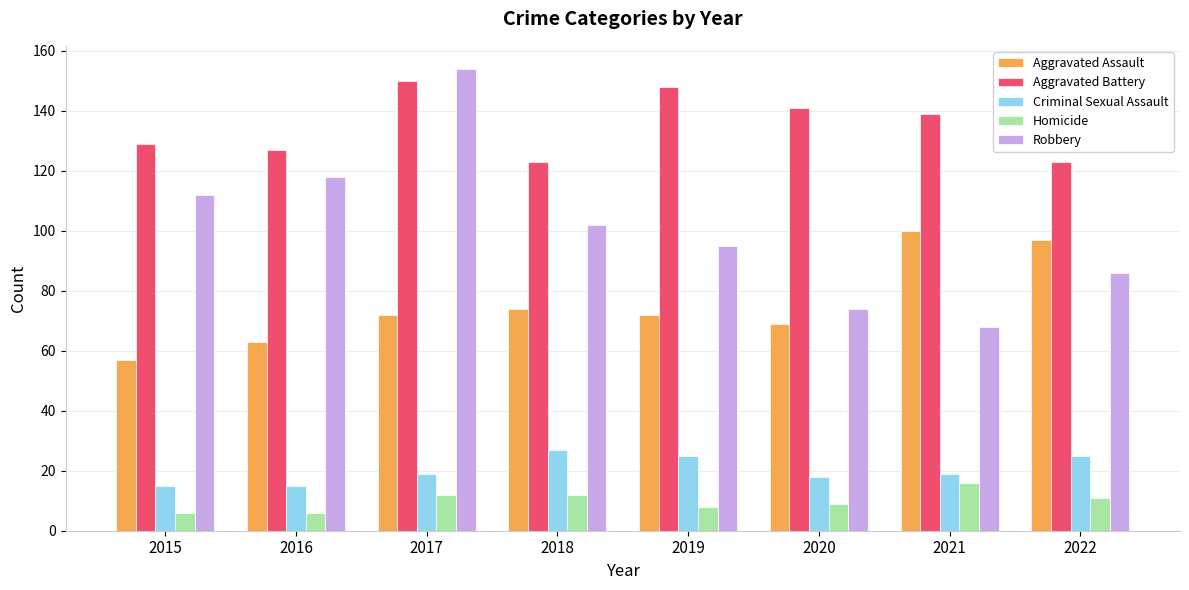

How many series are shown in this chart?

5